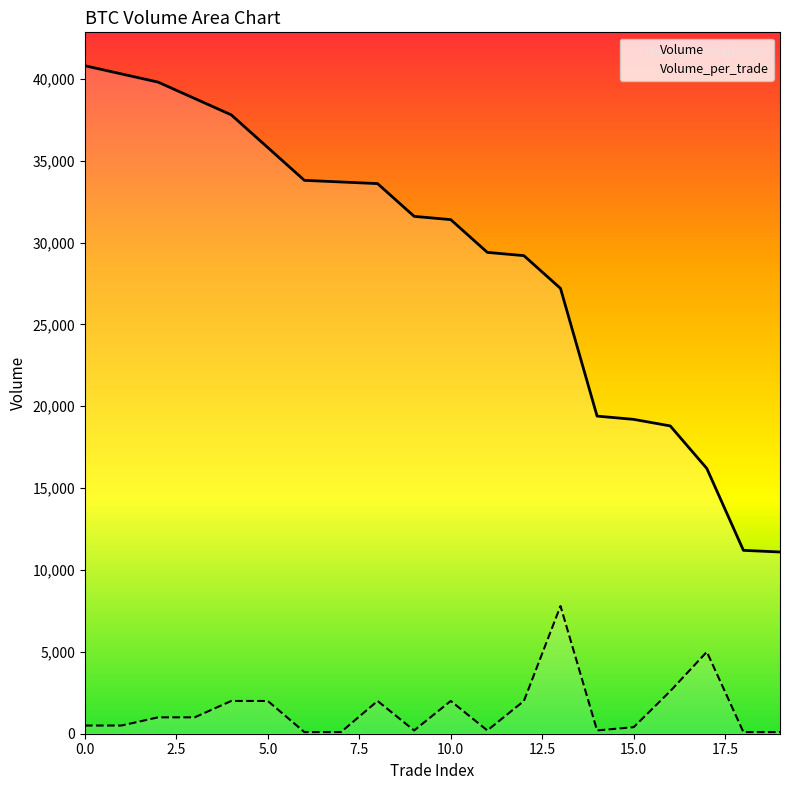

What is the minimum value shown in the chart?

100